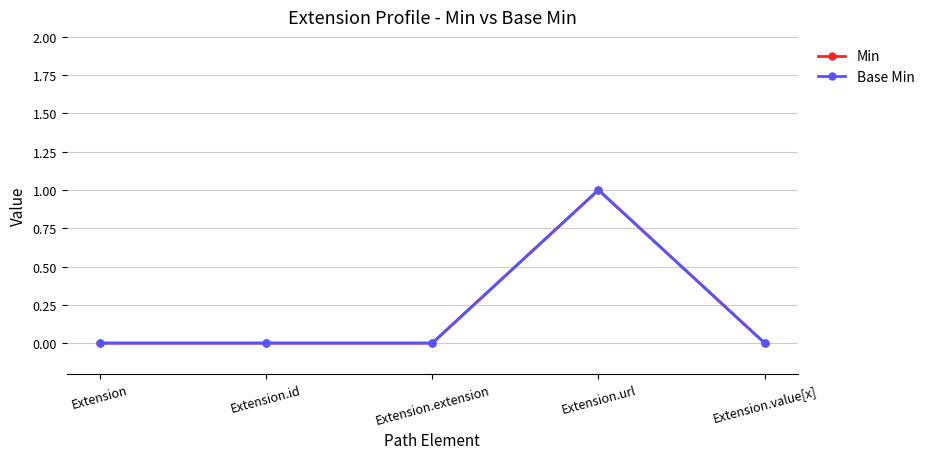

Is this an area chart (filled region under the line)?

No